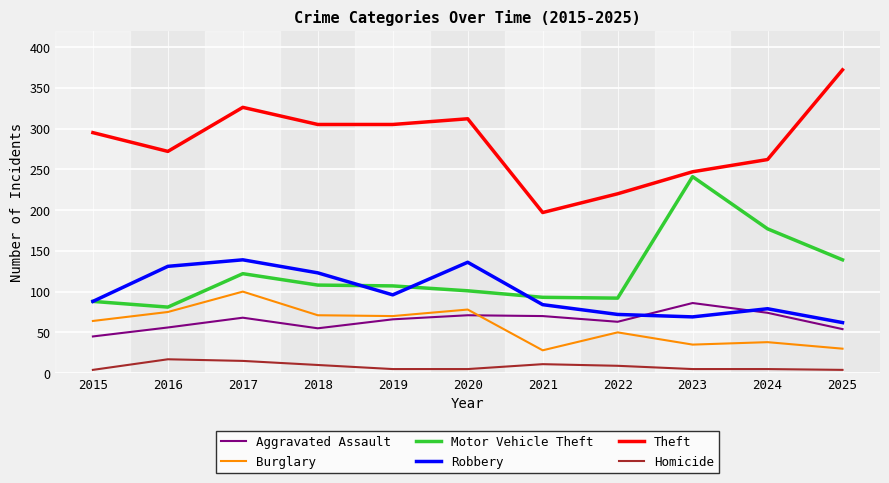

Rank the series by their maximum value, from lowest to highest.

Homicide, Aggravated Assault, Burglary, Robbery, Motor Vehicle Theft, Theft